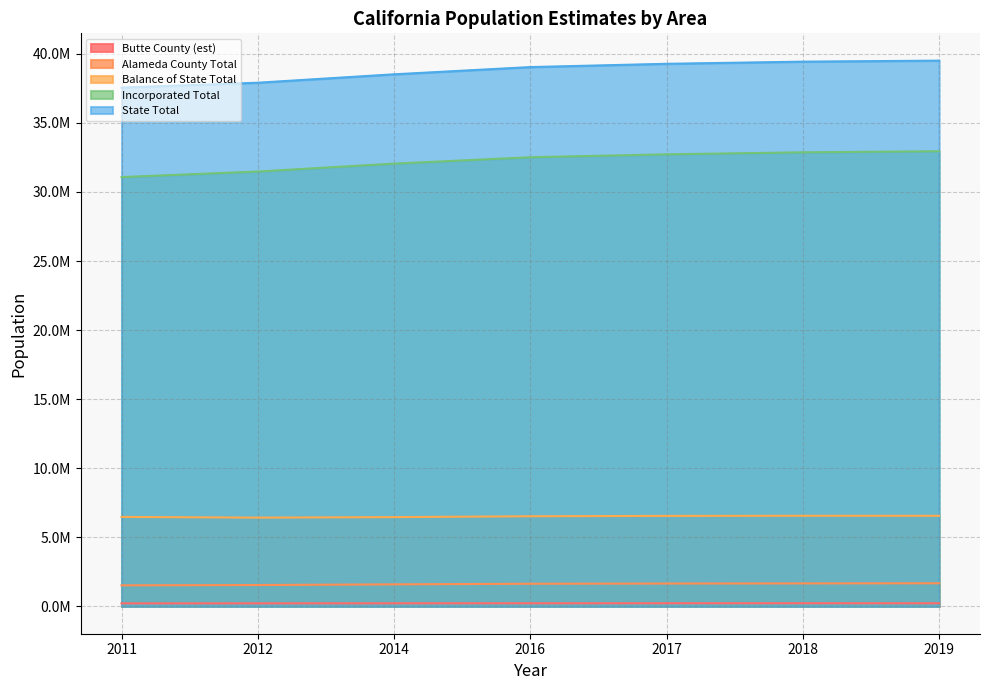

What are all the series names shown in the legend?

Butte County (est), Alameda County Total, Balance of State Total, Incorporated Total, State Total